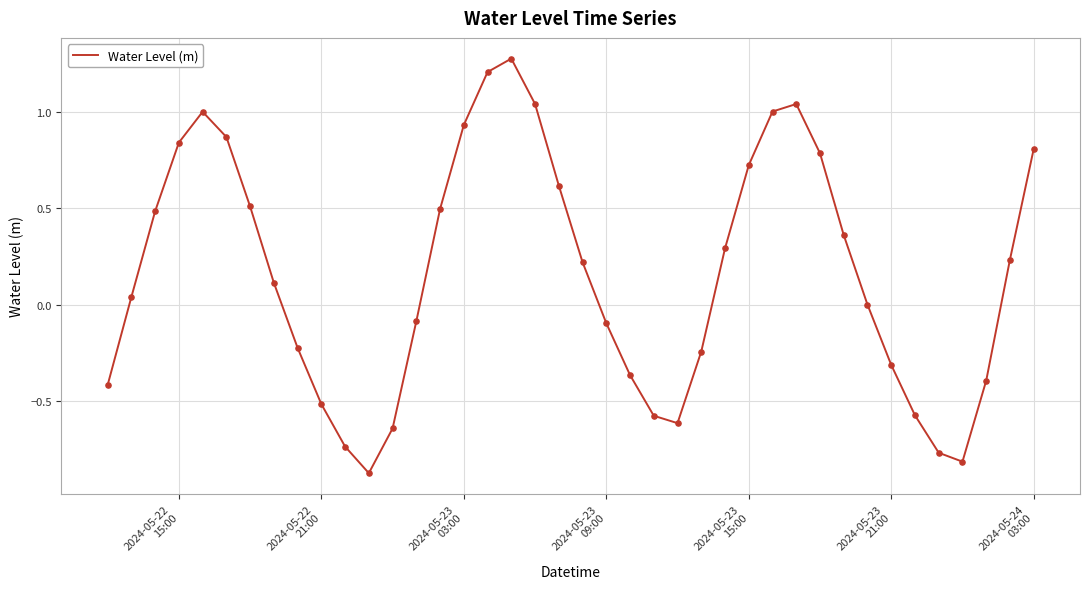

What is the difference between the maximum and minimum values?

2.1